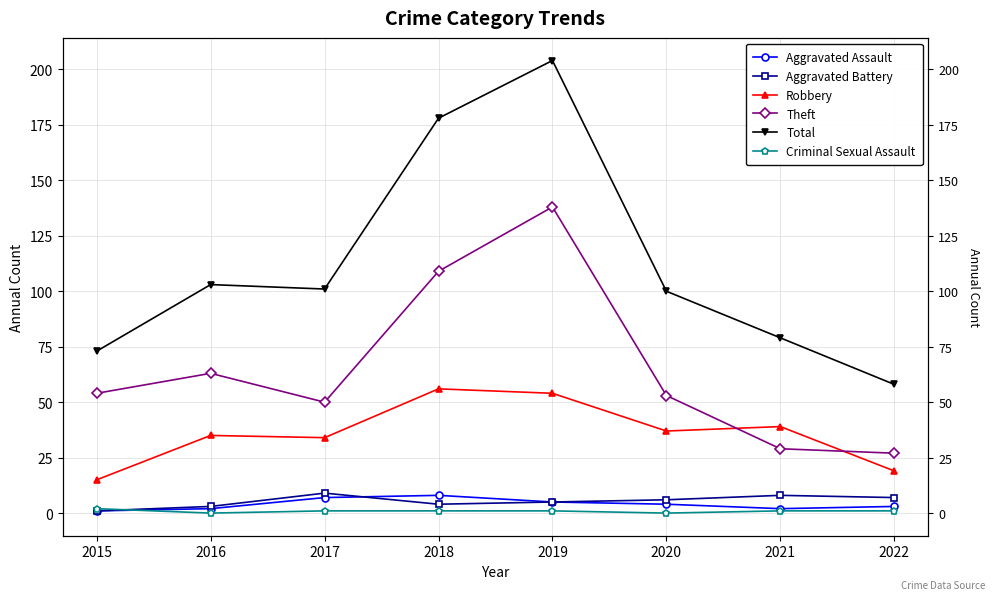

Which series has the largest range (max minus min)?

Total